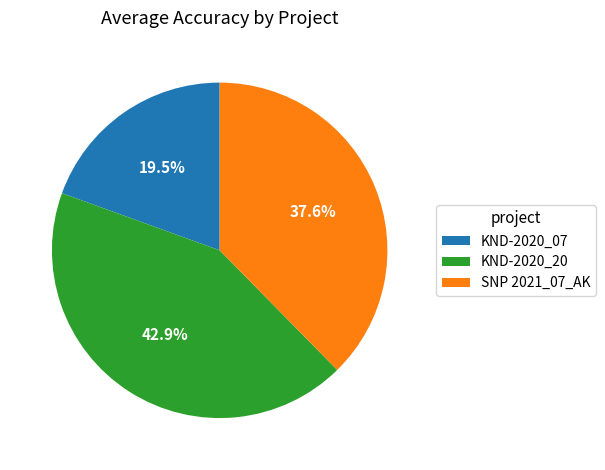

What is the total percentage of SNP 2021_07_AK and KND-2020_07?

57.1%